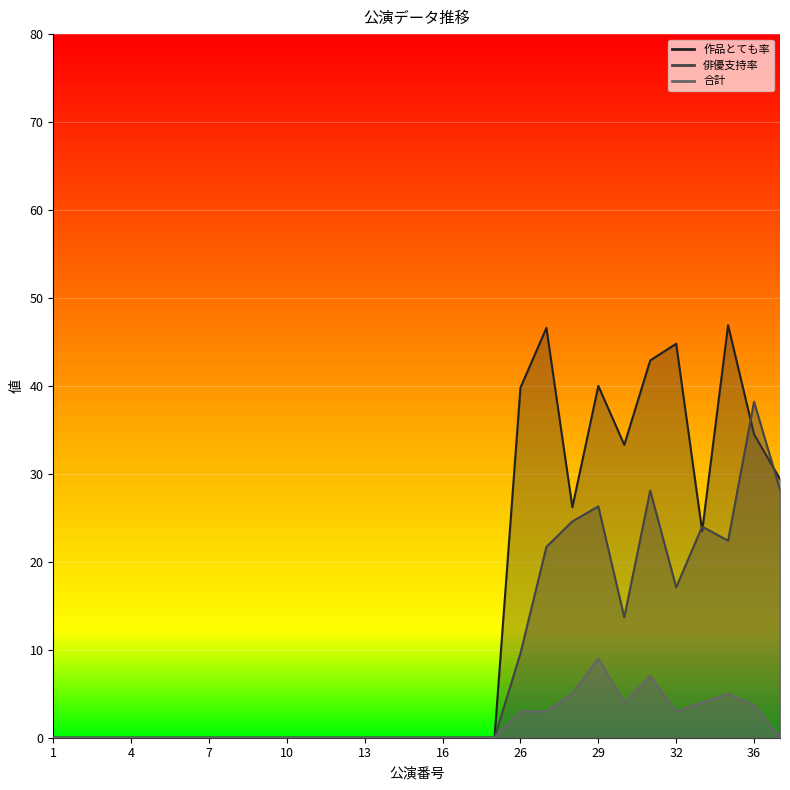

Rank the series by their maximum value, from lowest to highest.

会場チケット, 俳優支持率, 作品とても率